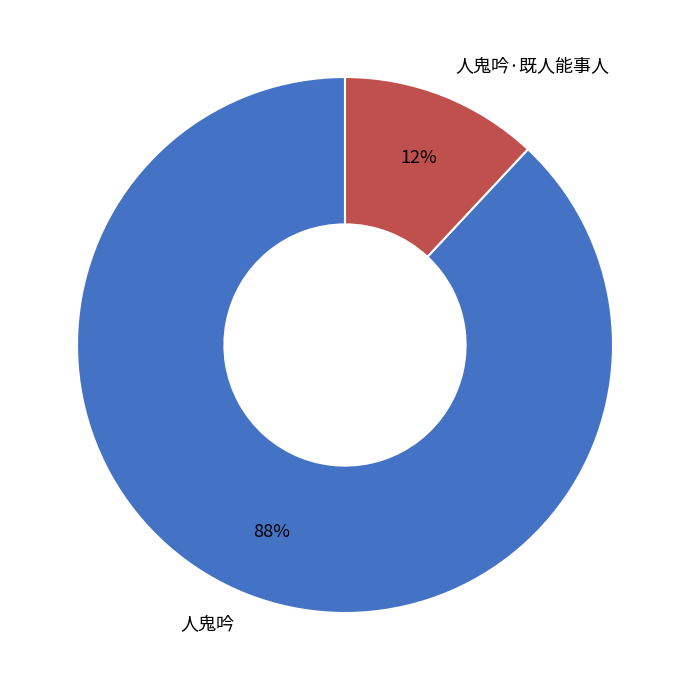

To the nearest percent, what is the average slice percentage?

50%